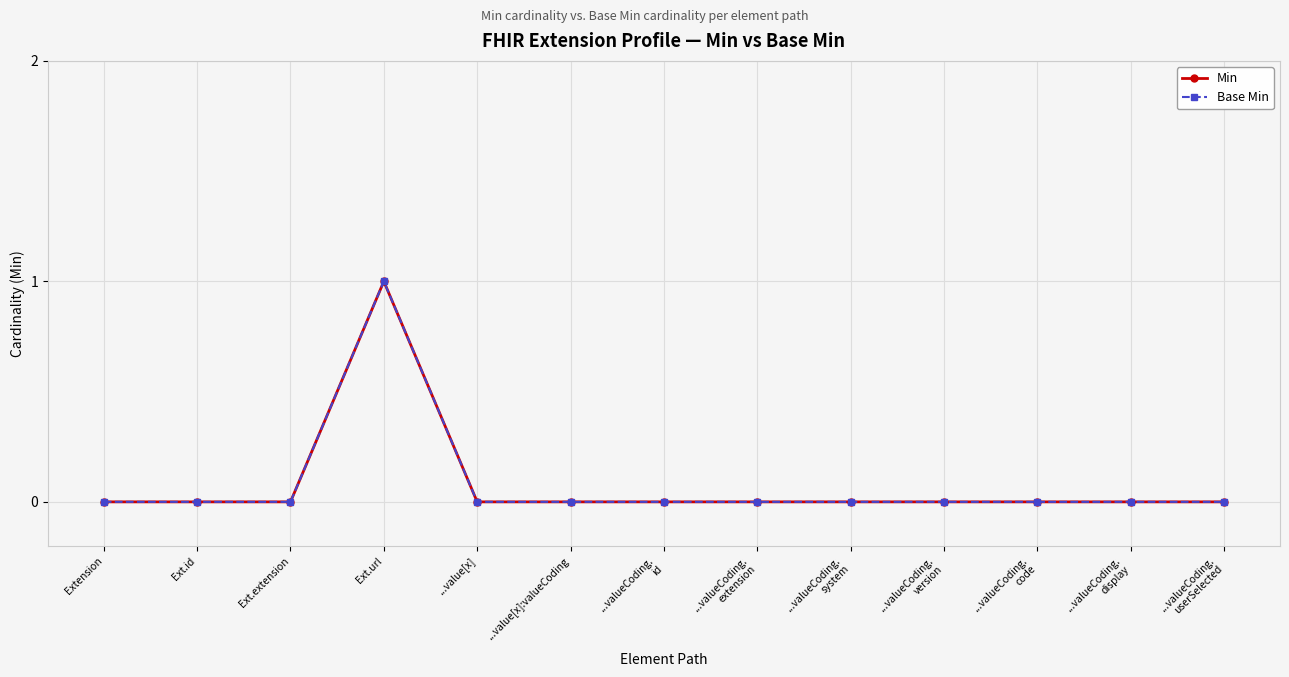

How many lines are shown in the chart?

2